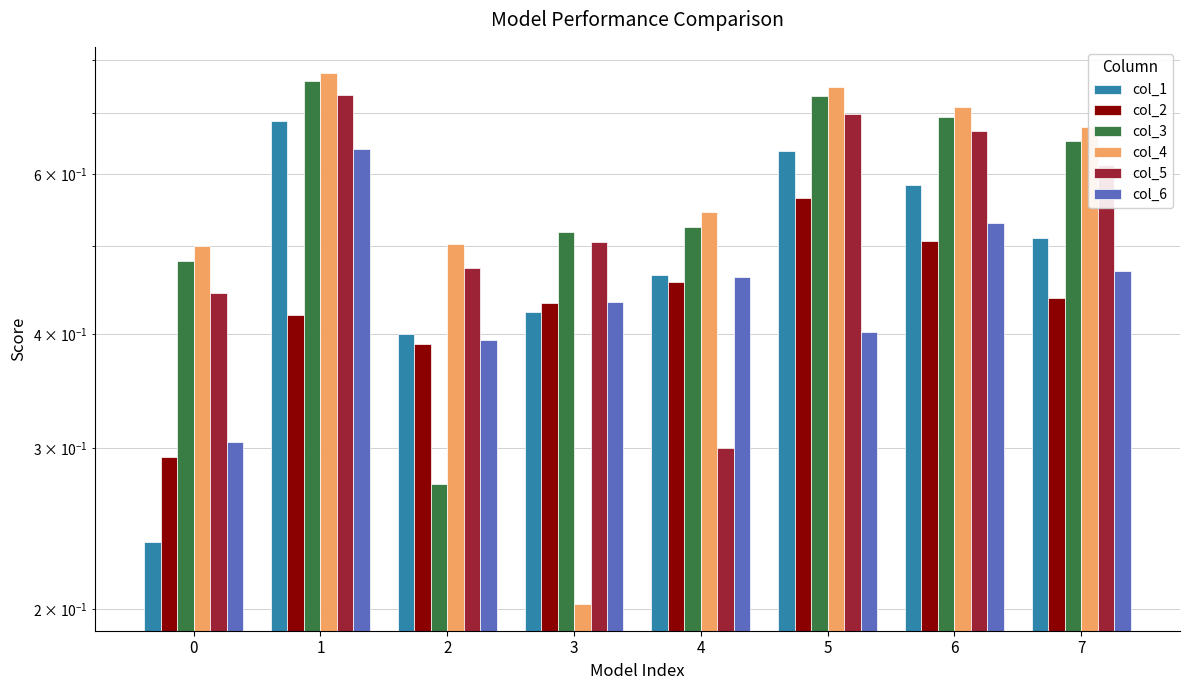

What is the average value of the col_1 series?

0.5